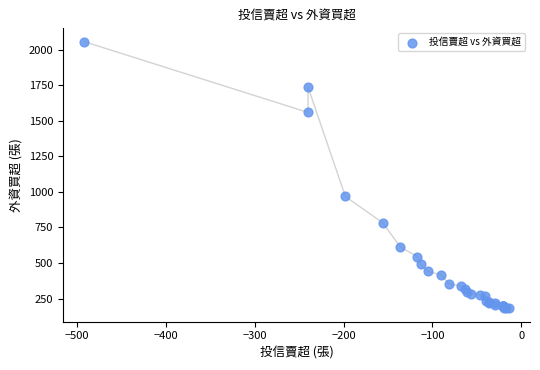

What Y value in the scatter plot is closest to 1119?

968